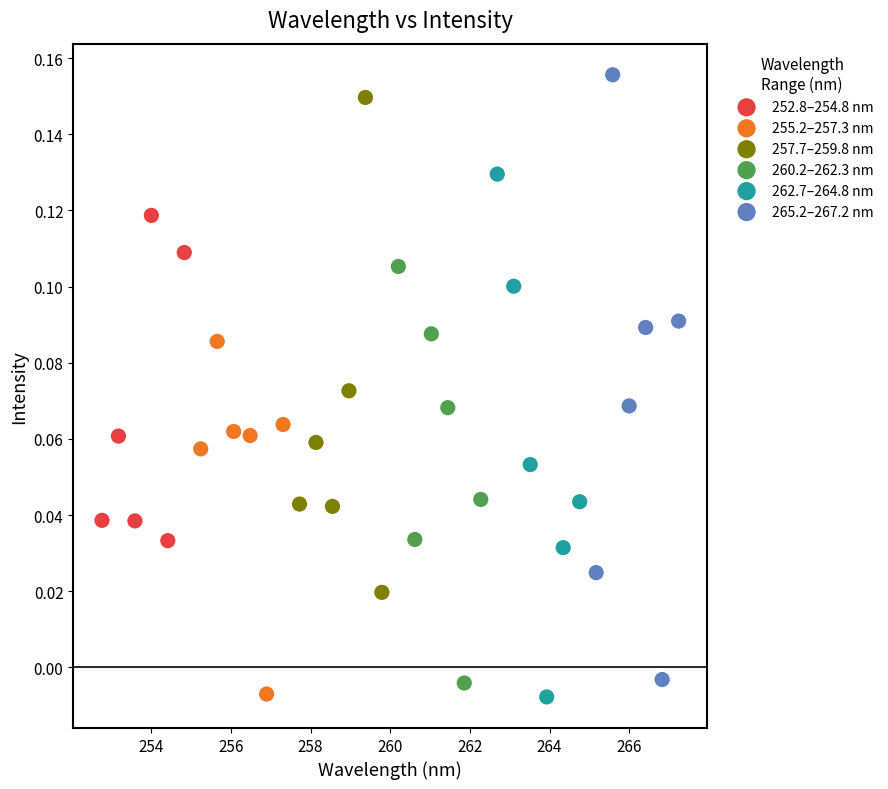

Which series has the largest Y range (max minus min)?

265.2–267.2 nm